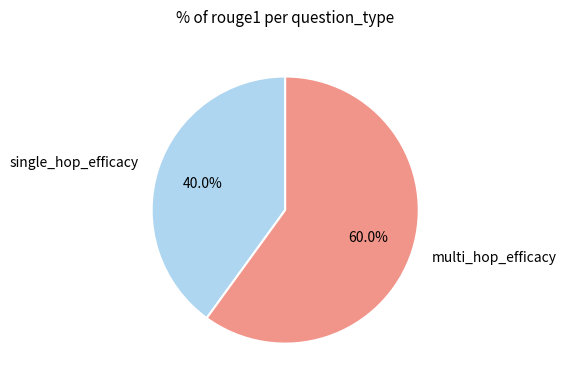

What is the majority slice?

multi_hop_efficacy